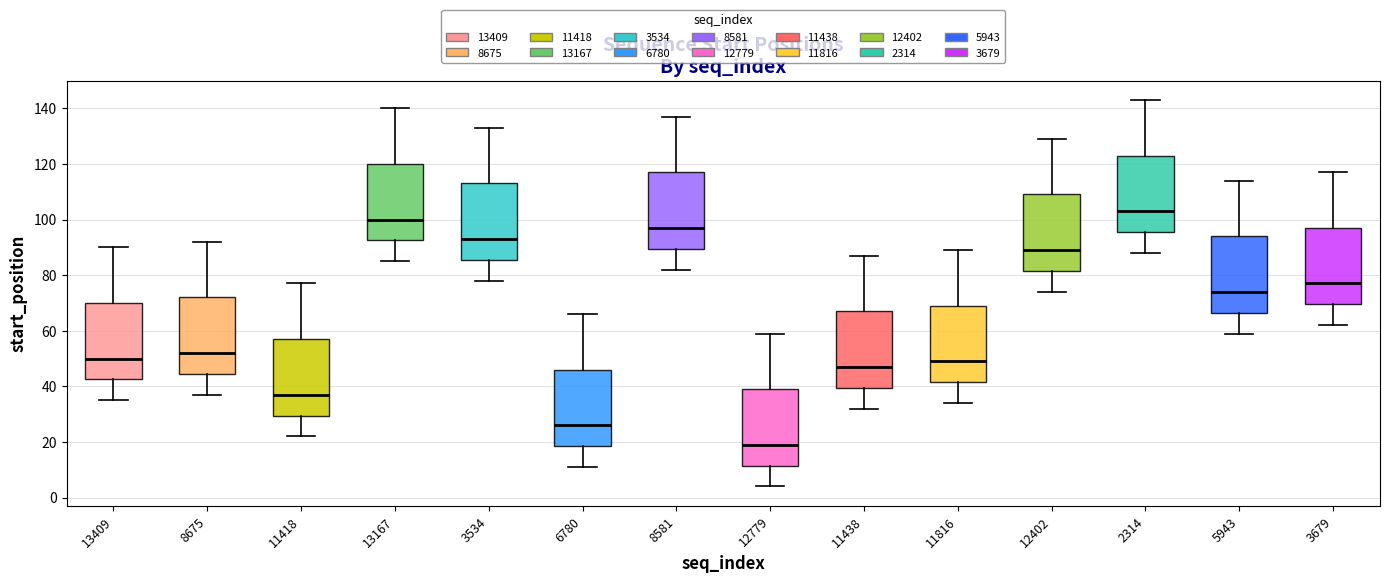

Where does the upper whisker of the box at x = 8675 end on the y-axis? The values are not printed on the chart, so give them approximately, as read against the axis.

92